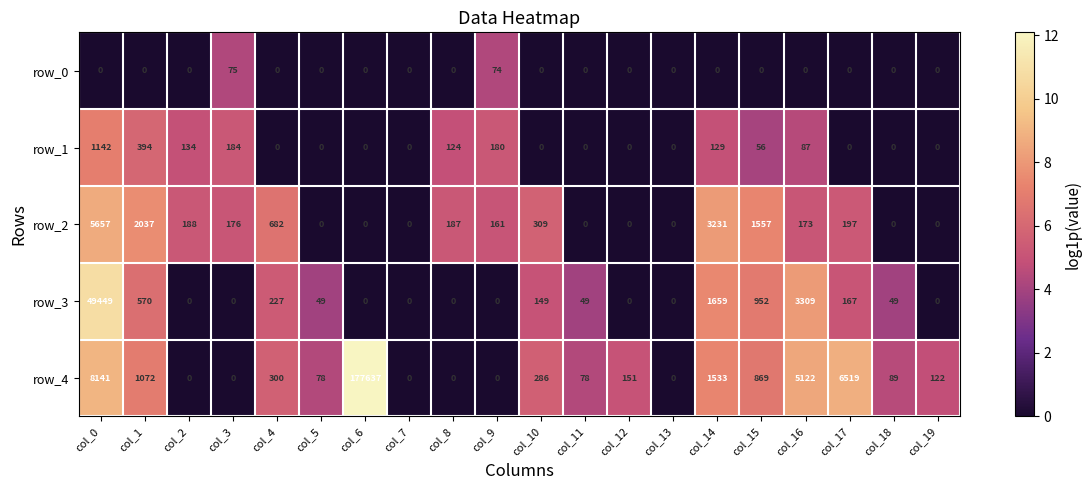

The value of row_3 at col_7 is 0. True or false?

True